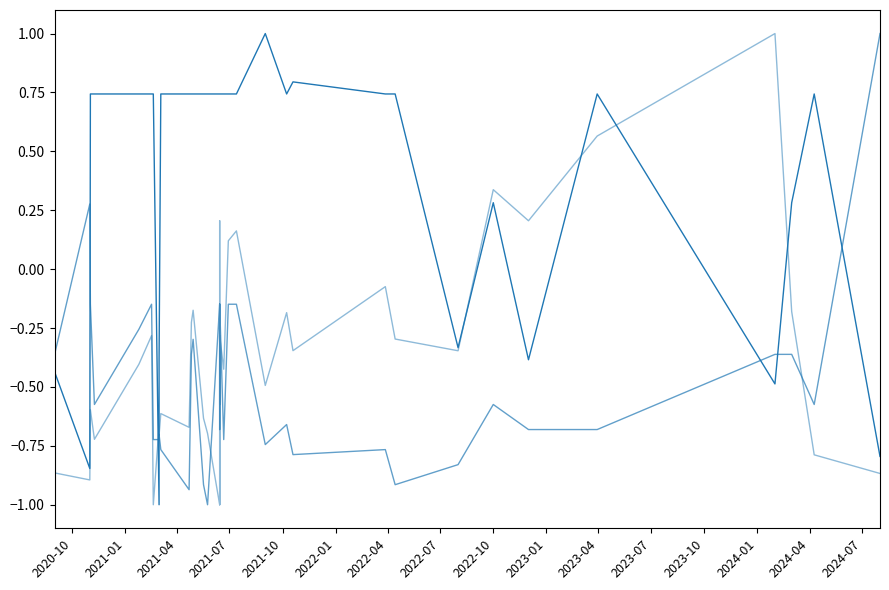

Is it true that Price equals -0.4 at 2022-10?

False